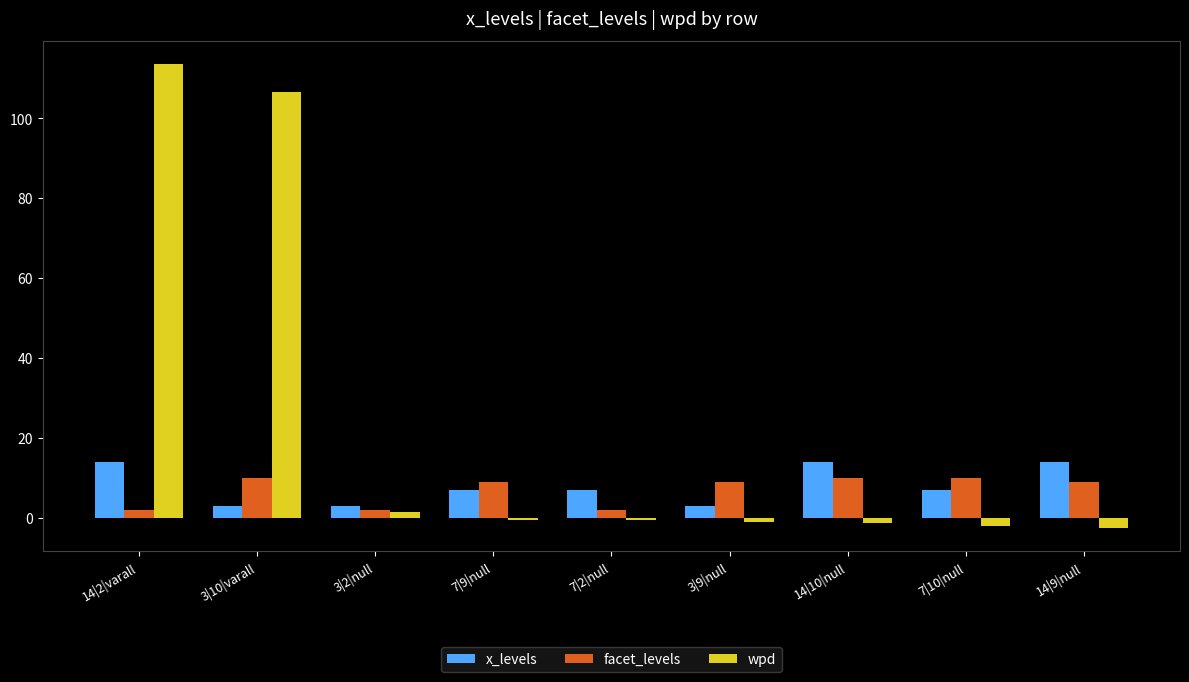

What is the difference between the highest and lowest values at 7|10|null?

12.0